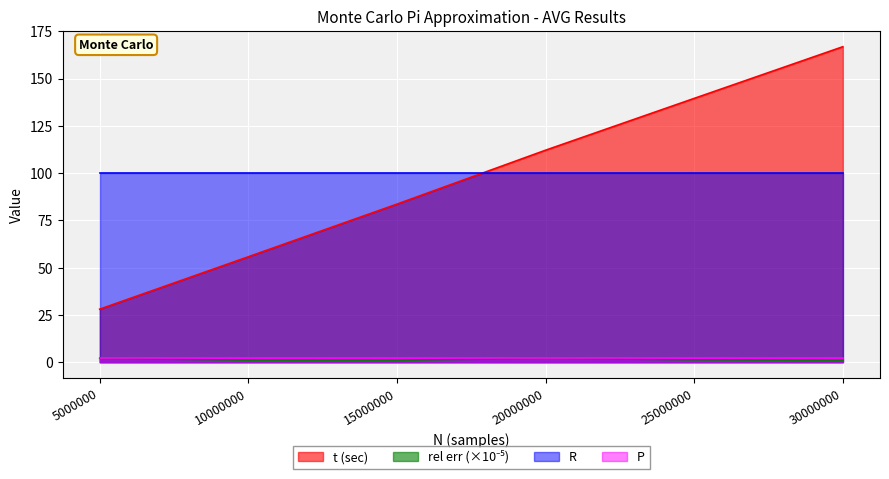

True or false: rel err (x1e-5) and t (sec) intersect in this chart.

False